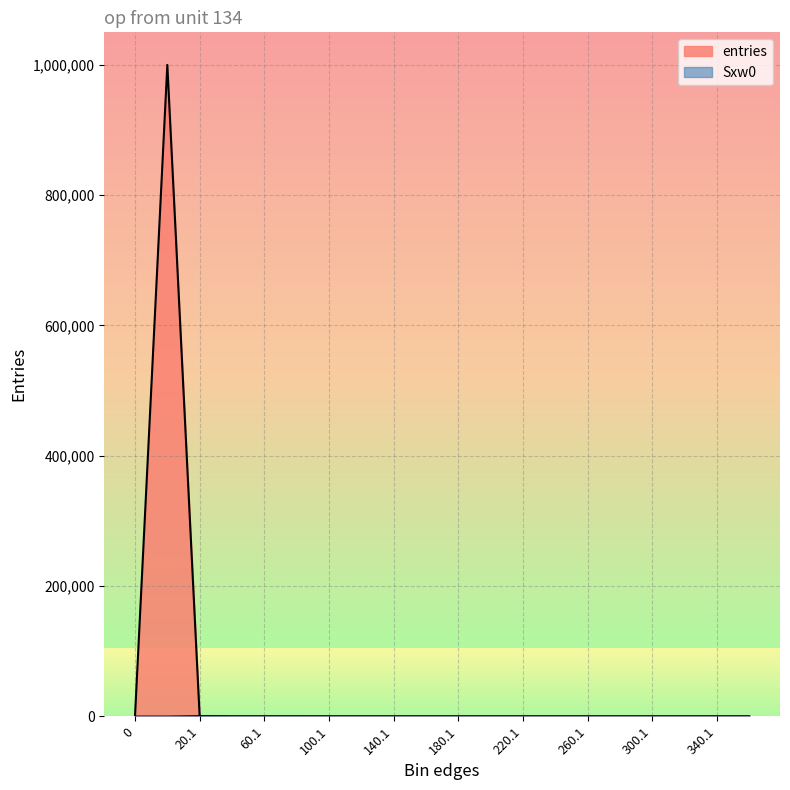

Does the chart display data point markers on the line(s)?

No